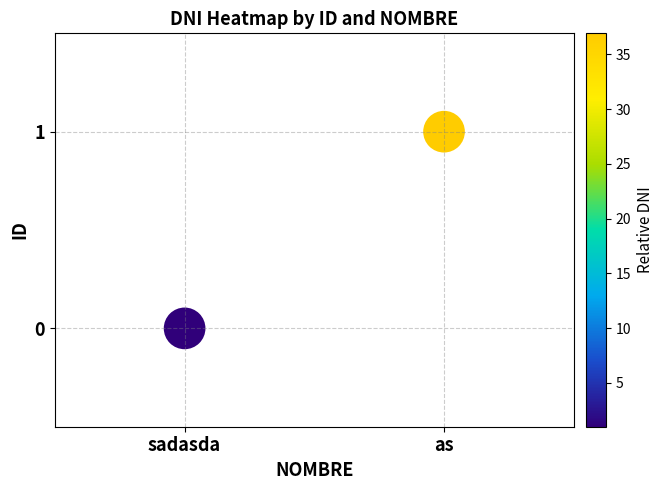

Count the number of points in this scatter plot.

2